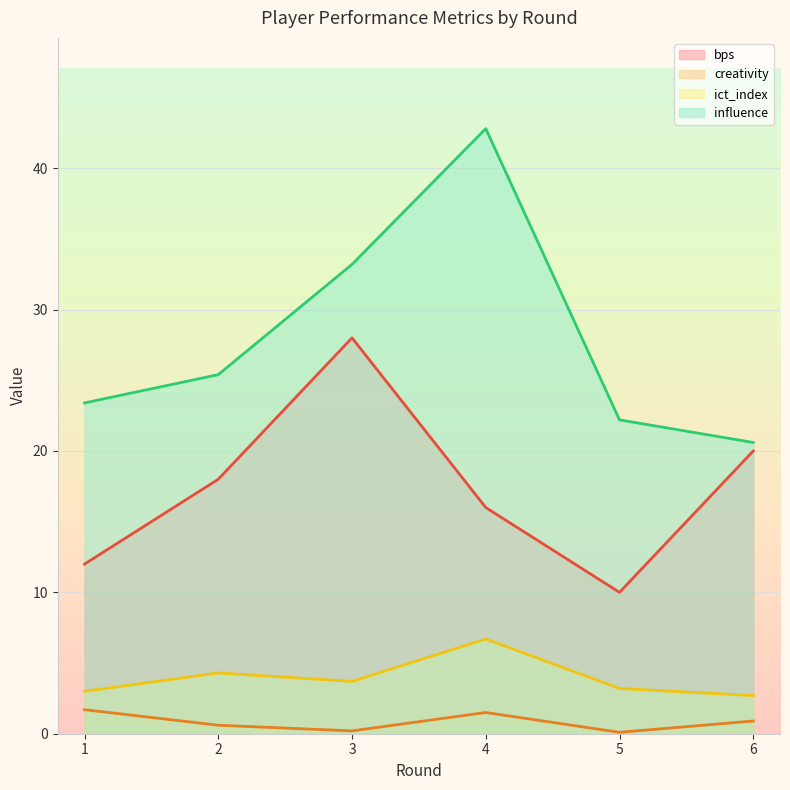

How many interior local valleys does the ict_index series have?

1